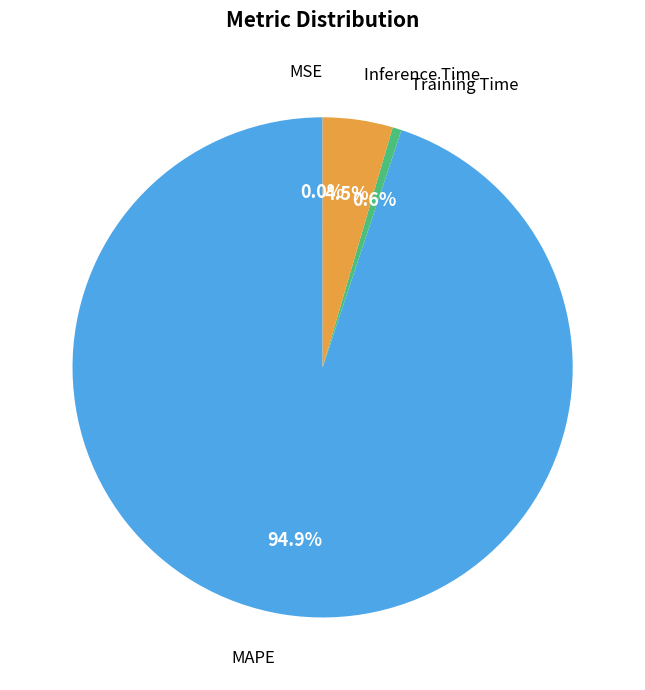

Is there a majority slice in this chart?

Yes